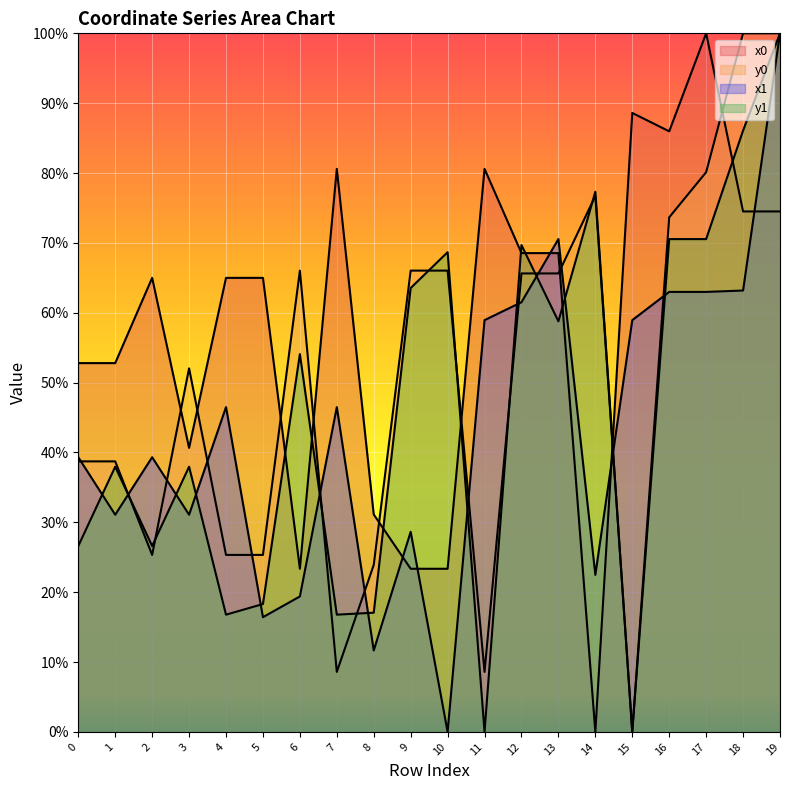

After their last crossing, which series has the higher values: x0 or y1?

y1